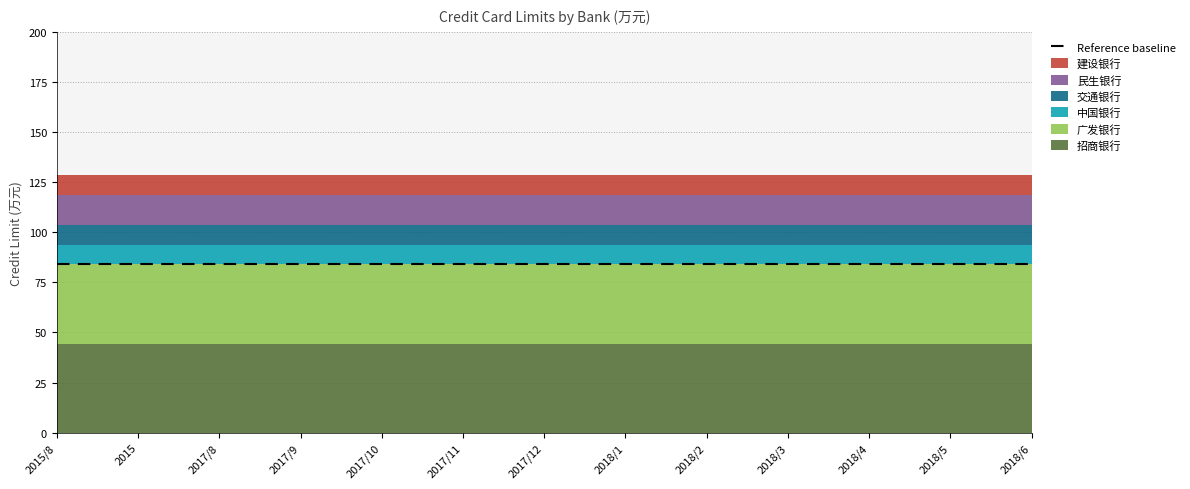

What is the average value of the 广发银行 series?

40.0